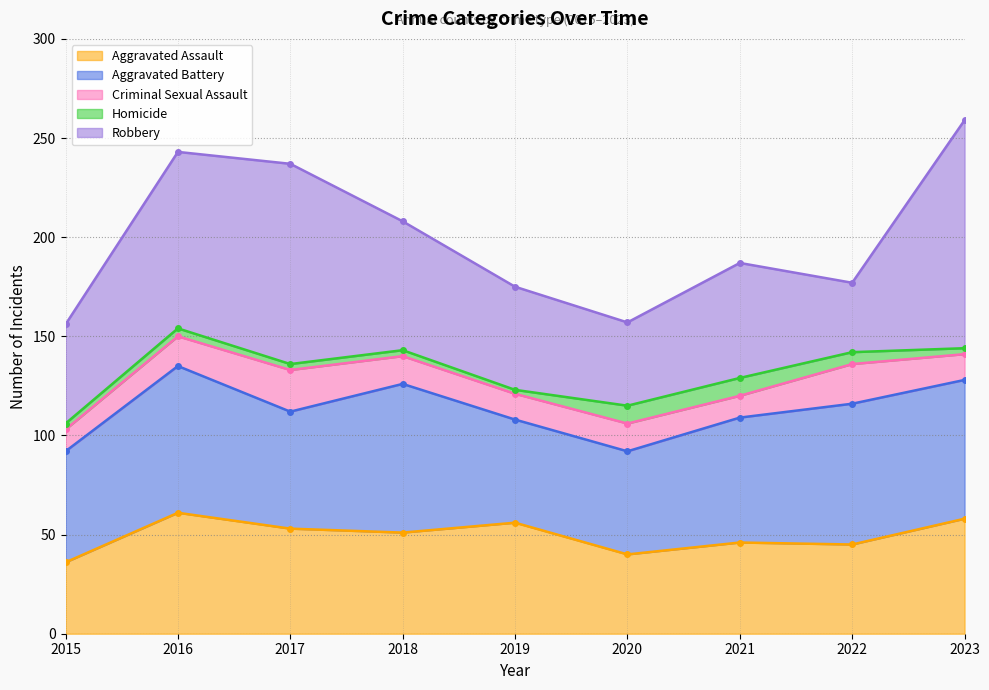

Reading left to right, what are all the values shown in this chart?

Aggravated Assault: 2015=36	2016=61	2017=53	2018=51	2019=56	2020=40	2021=46	2022=45	2023=58
Aggravated Battery: 2015=56	2016=74	2017=59	2018=75	2019=52	2020=52	2021=63	2022=71	2023=70
Criminal Sexual Assault: 2015=11	2016=15	2017=21	2018=14	2019=13	2020=14	2021=11	2022=20	2023=13
Homicide: 2015=3	2016=4	2017=3	2018=3	2019=2	2020=9	2021=9	2022=6	2023=3
Robbery: 2015=50	2016=89	2017=101	2018=65	2019=52	2020=42	2021=58	2022=35	2023=115